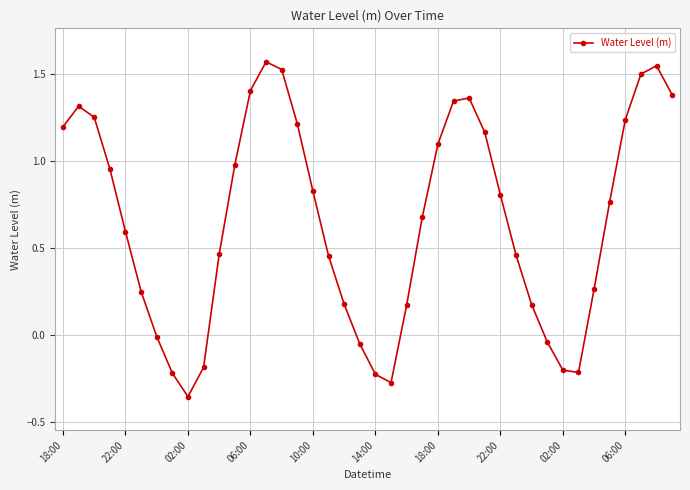

What is the sum of all values?

26.3